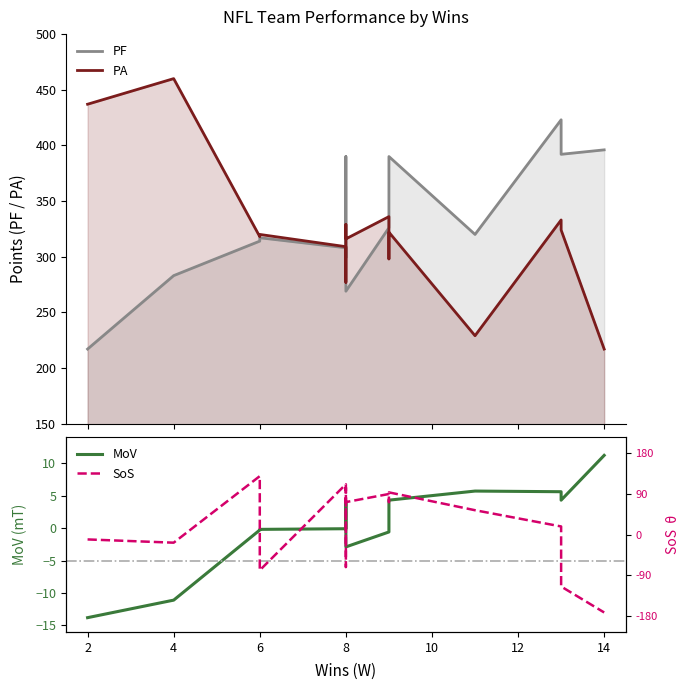

What is the lowest value of the MoV series?

-13.8